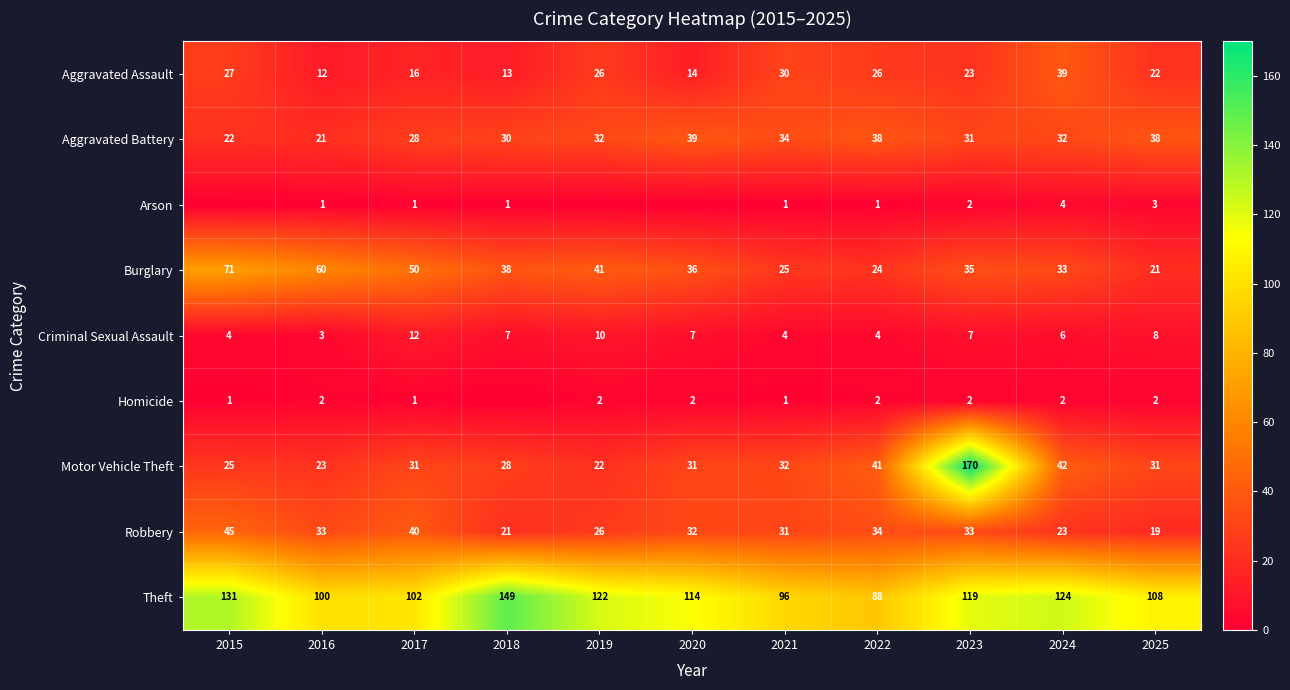

Is it true that Robbery equals 19 at 2025?

True